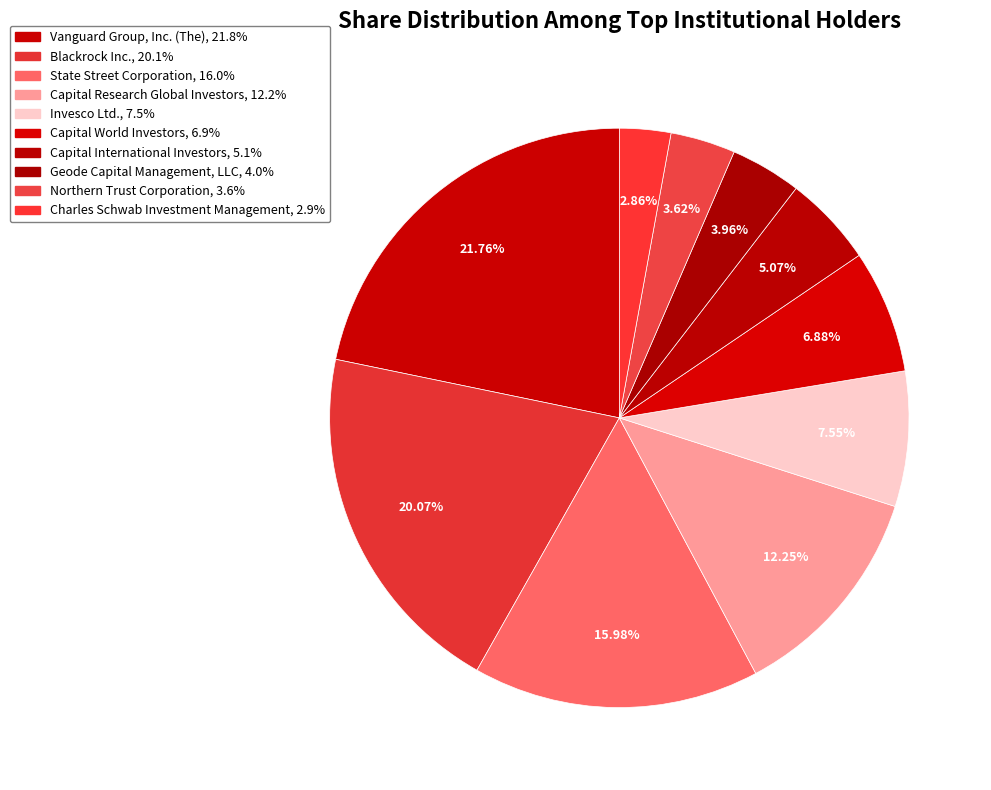

Count the number of slices in the pie.

10